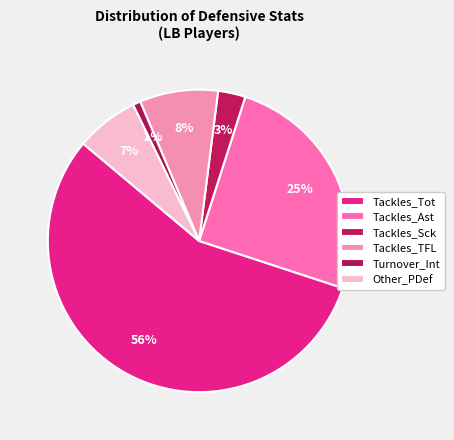

How many slices are in this pie chart?

6